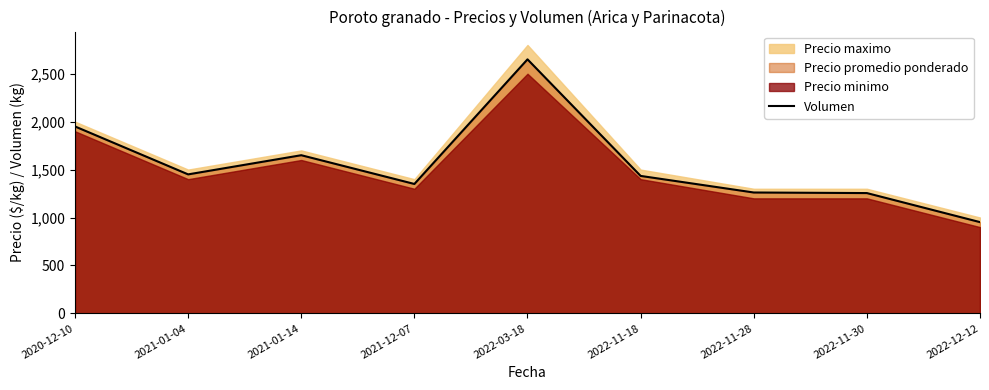

How many points are higher than both their immediate neighbors (excluding endpoints)?

2